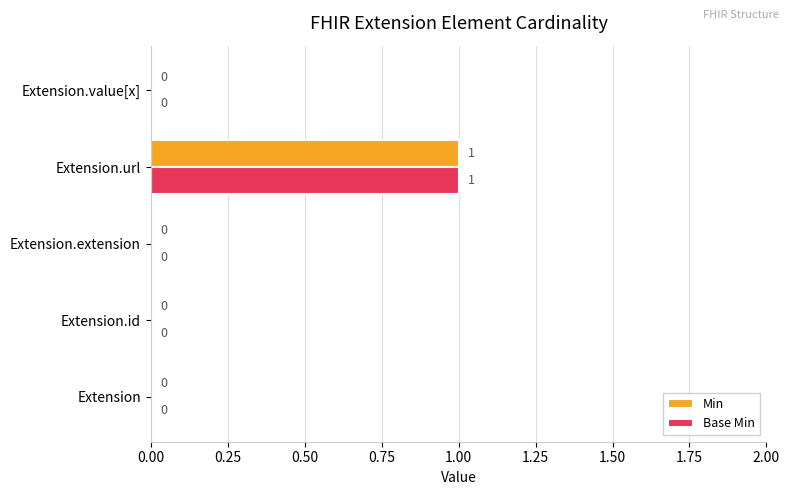

How many positive values does the Base Min series have?

1